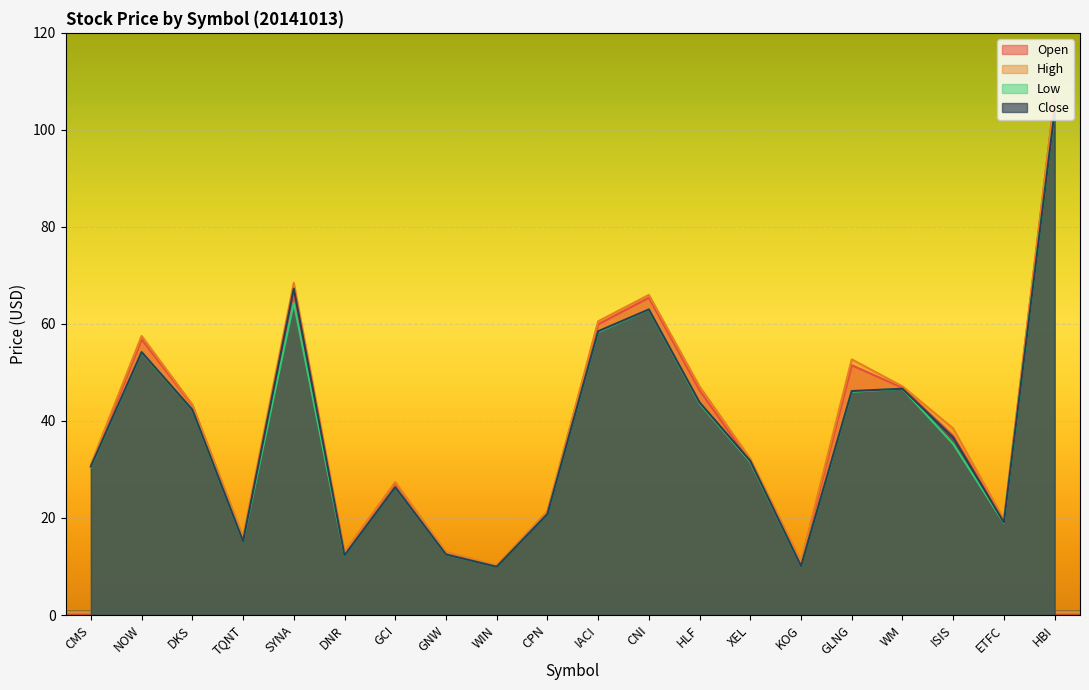

Which has a higher value, CMS or HBI?

HBI